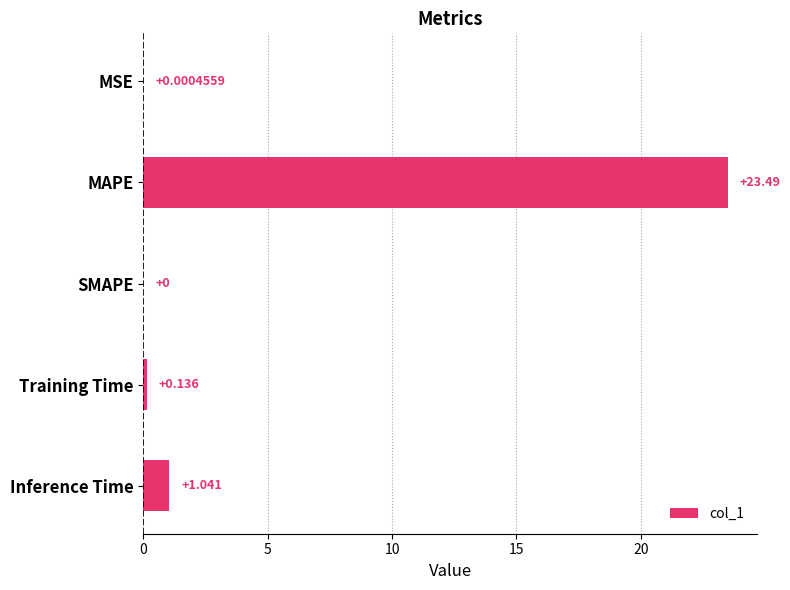

Which label corresponds to the largest value in the chart?

MAPE